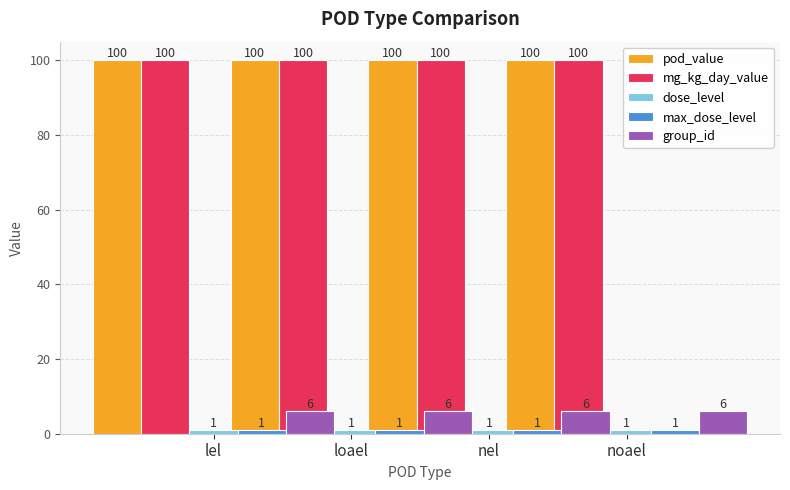

Rank the series by their maximum value, from lowest to highest.

dose_level, max_dose_level, group_id, pod_value, mg_kg_day_value